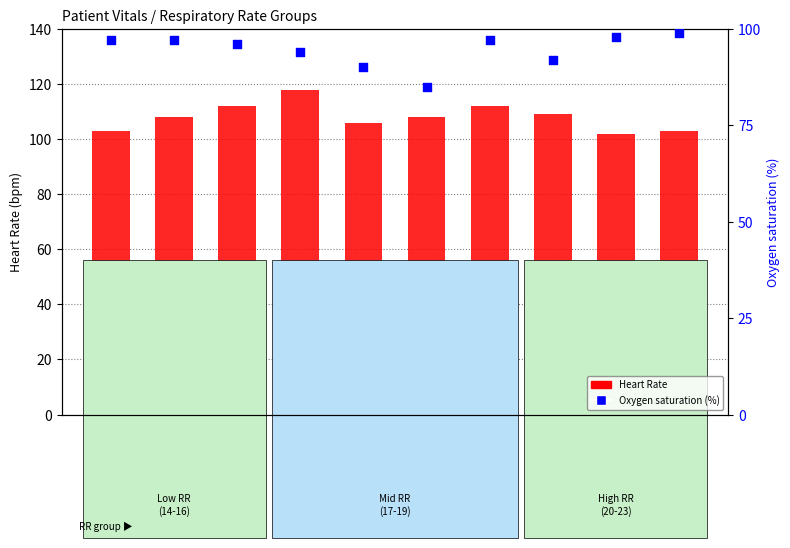

At which category is the sum across all series the highest?

RR=17